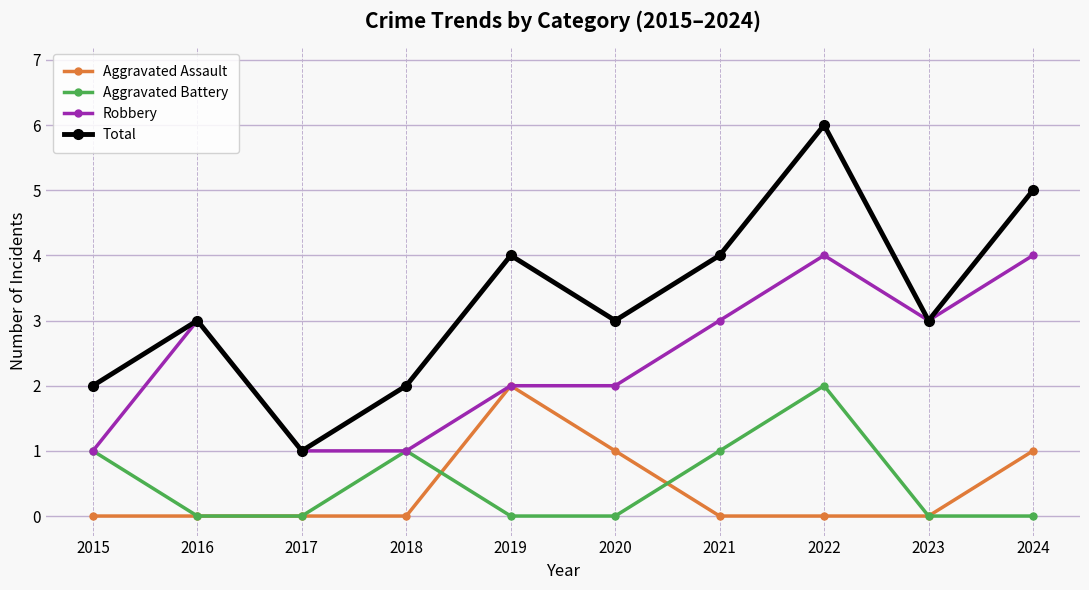

Read the Aggravated Battery value at 2018.

1